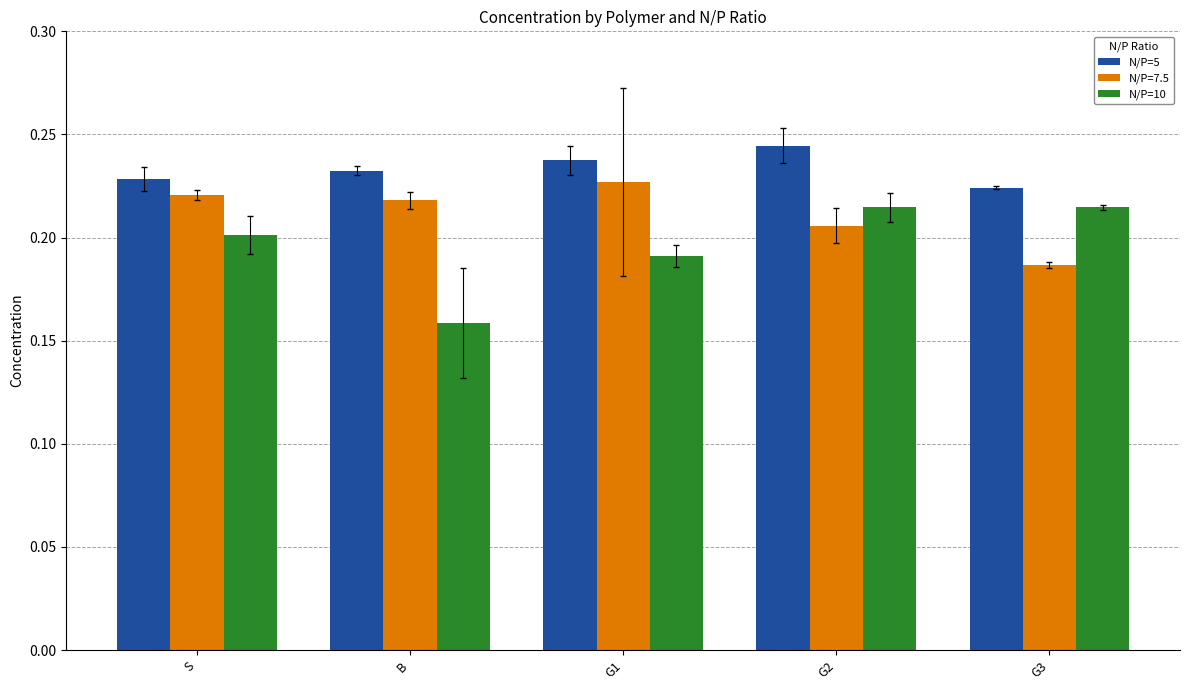

How many bars are there in each group?

3